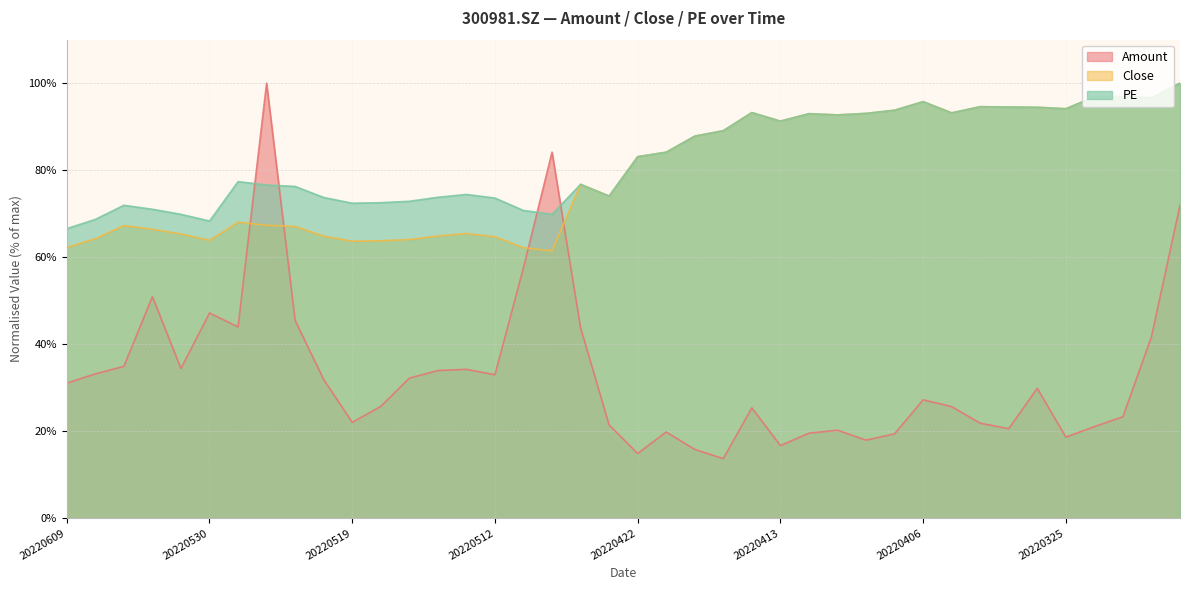

Which category has the highest value across all series?

20220524